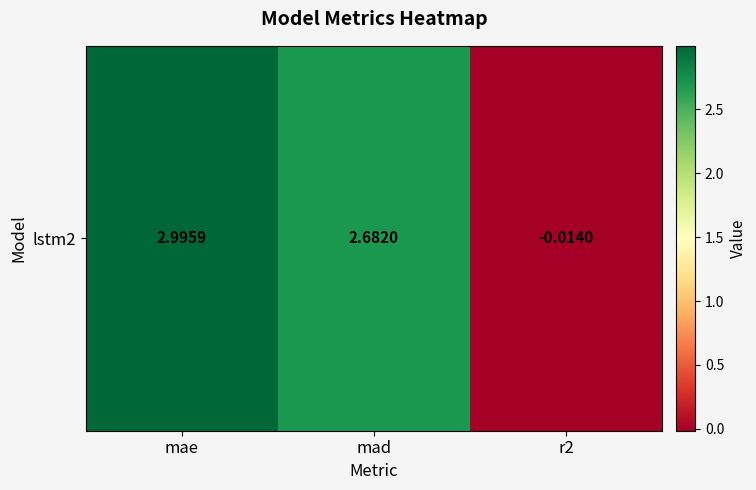

What is the change in value from mae to mad?

-0.3